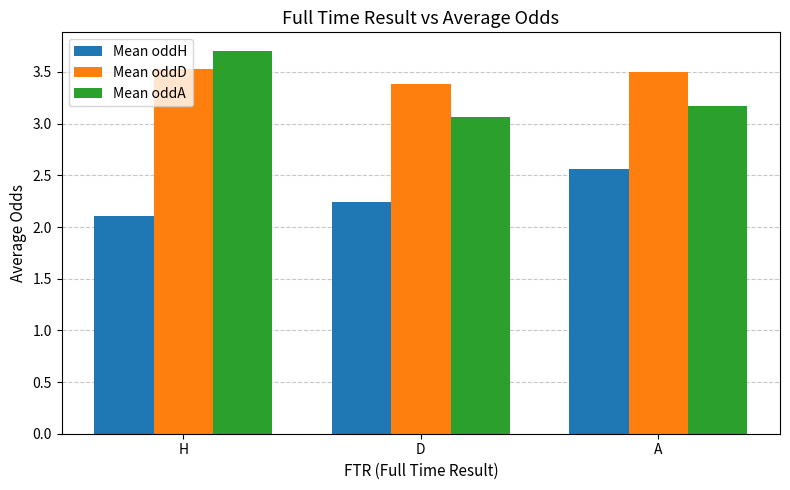

What is the minimum value for Mean oddA?

3.1